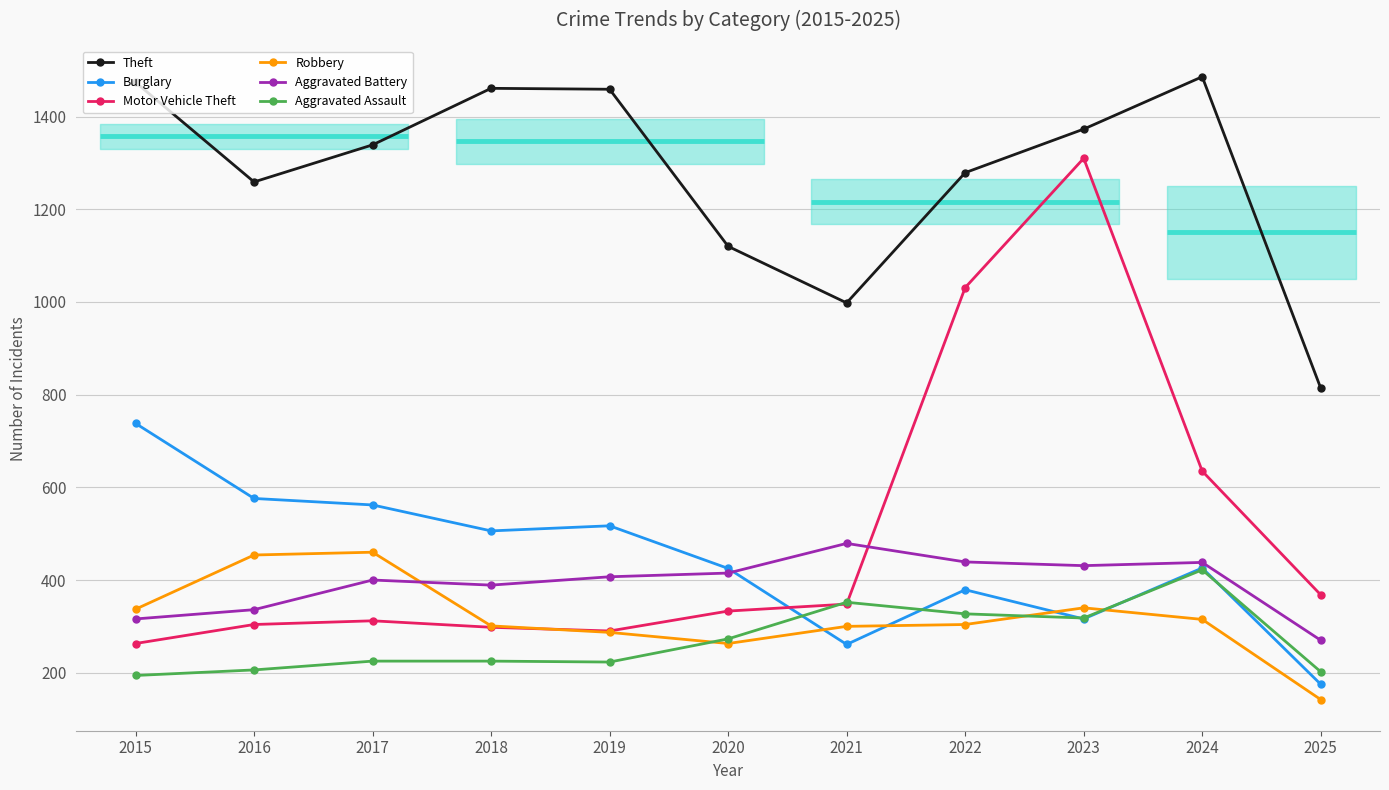

Reading left to right, extract all data points from this chart.

Theft: 1474	1259	1339	1461	1459	1120	998	1279	1373	1486	814
Burglary: 738	576	562	506	517	425	261	379	316	426	175
Motor Vehicle Theft: 263	304	312	298	290	333	348	1031	1310	635	368
Robbery: 337	454	460	301	287	263	300	304	340	315	142
Aggravated Battery: 316	336	400	389	407	415	479	439	431	438	270
Aggravated Assault: 194	206	225	225	223	273	352	327	318	422	202